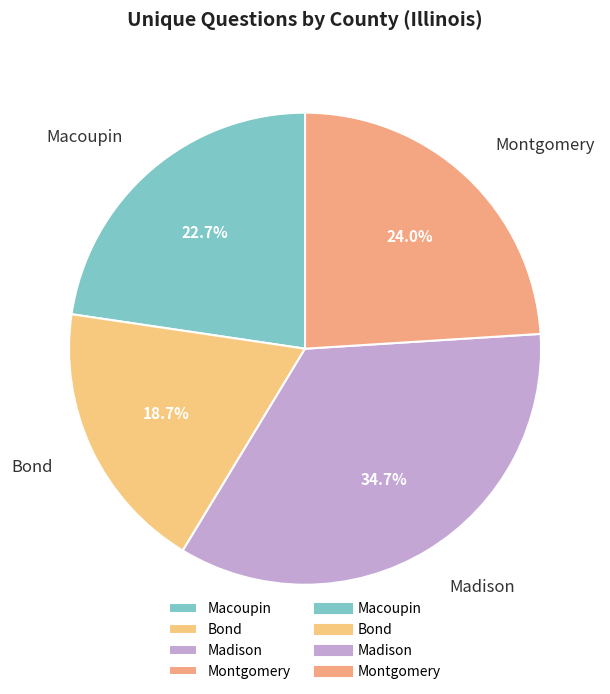

Does any single category account for the majority?

No